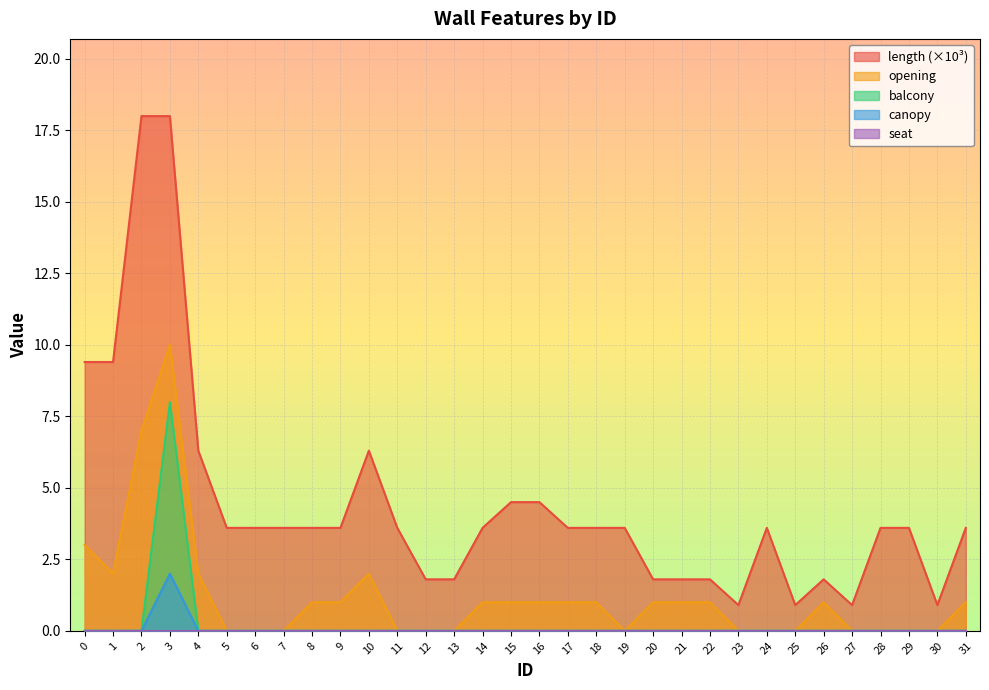

The canopy series shows 0.6 at 18. True or false?

False